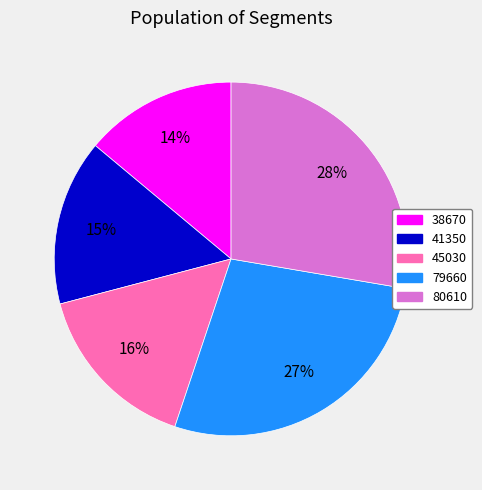

What percentage is the 45030 slice, to the nearest percent?

16%